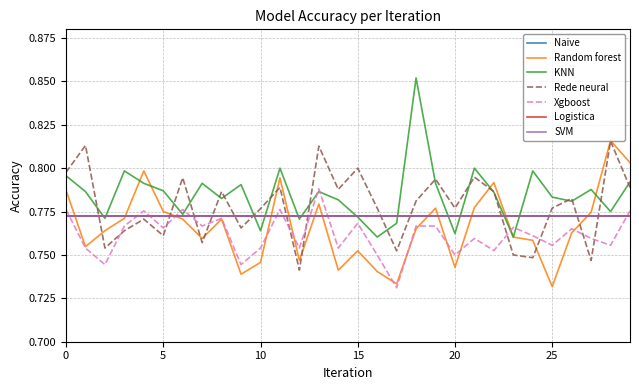

In KNN, how many points are lower than both neighbors (excluding endpoints)?

10